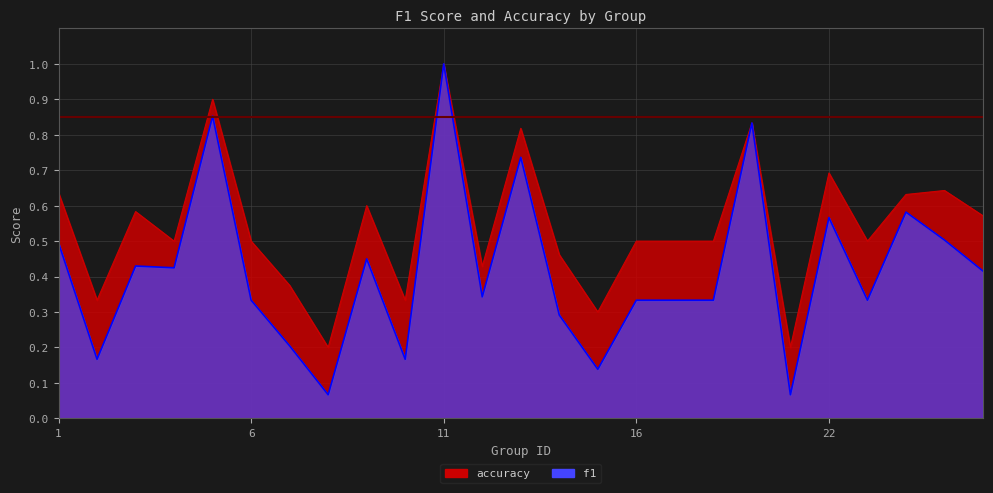

What is the sum of the accuracy values at 11 and 9?

1.6